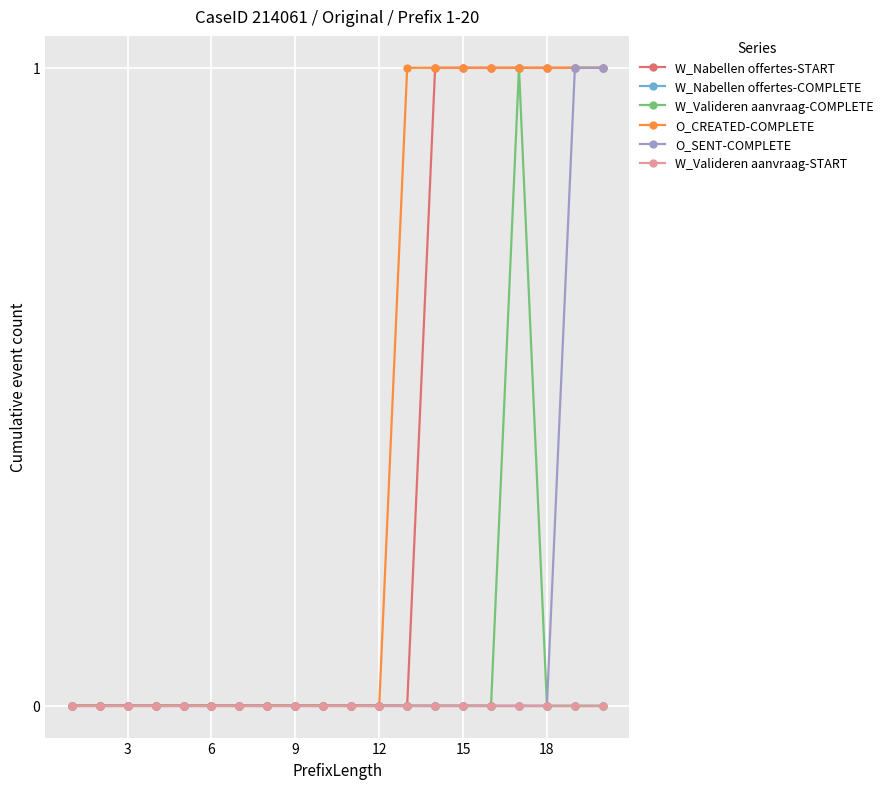

At how many categories does at least one series exceed 0?

8